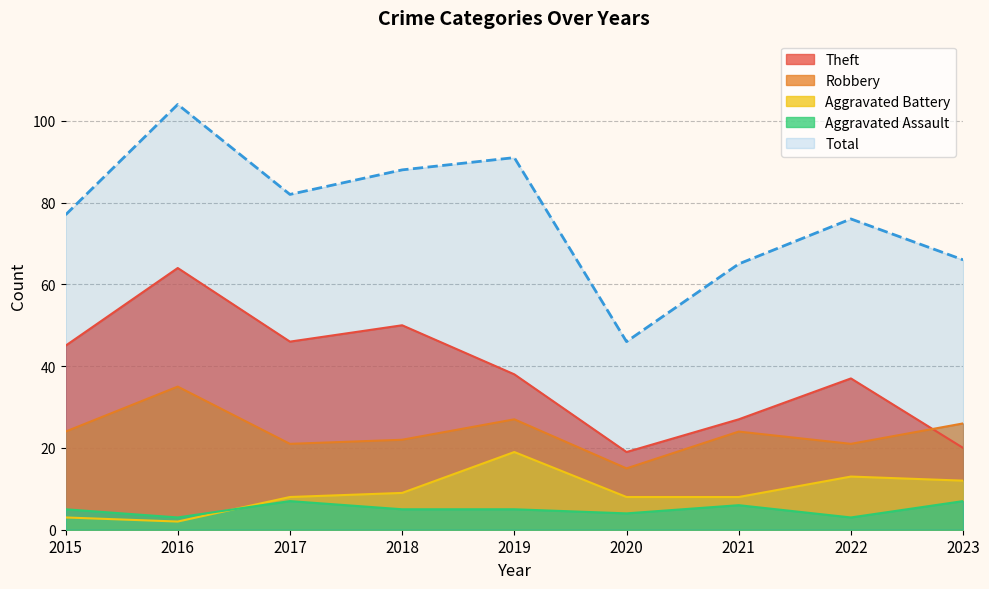

How many values in the Theft series are below 38?

4